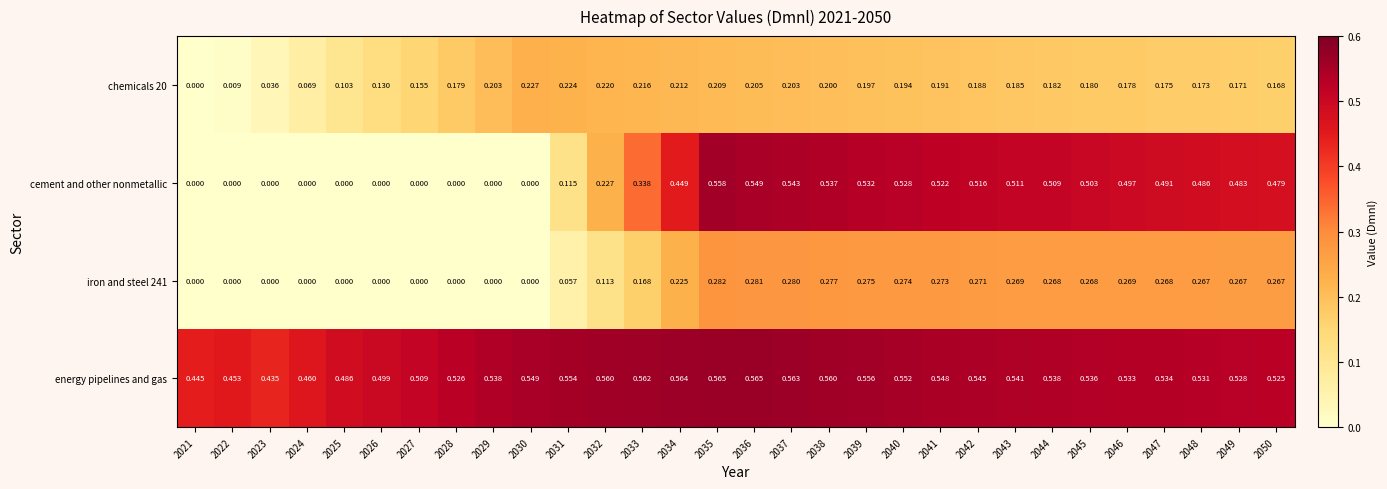

How many data points does each series have?

30